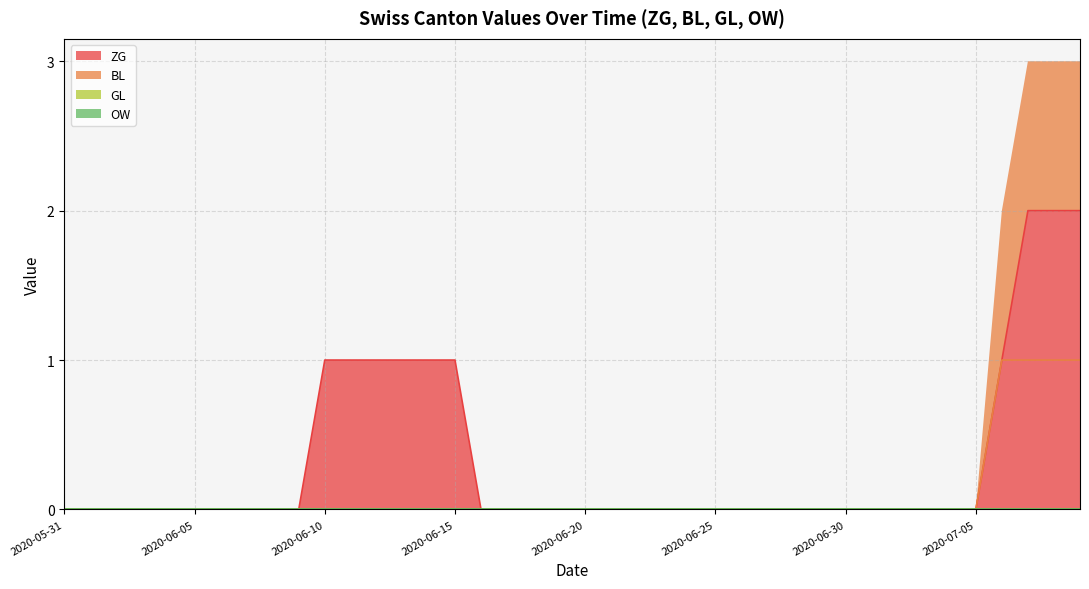

Reading left to right, extract all data points from this chart.

ZG: 2020-05-31=0	2020-06-01=0	2020-06-02=0	2020-06-03=0	2020-06-04=0	2020-06-05=0	2020-06-06=0	2020-06-07=0	2020-06-08=0	2020-06-09=0	2020-06-10=1	2020-06-11=1	2020-06-12=1	2020-06-13=1	2020-06-14=1	2020-06-15=1	2020-06-16=0	2020-06-17=0	2020-06-18=0	2020-06-19=0	2020-06-20=0	2020-06-21=0	2020-06-22=0	2020-06-23=0	2020-06-24=0	2020-06-25=0	2020-06-26=0	2020-06-27=0	2020-06-28=0	2020-06-29=0	2020-06-30=0	2020-07-01=0	2020-07-02=0	2020-07-03=0	2020-07-04=0	2020-07-05=0	2020-07-06=1	2020-07-07=2	2020-07-08=2	2020-07-09=2
BL: 2020-05-31=0	2020-06-01=0	2020-06-02=0	2020-06-03=0	2020-06-04=0	2020-06-05=0	2020-06-06=0	2020-06-07=0	2020-06-08=0	2020-06-09=0	2020-06-10=0	2020-06-11=0	2020-06-12=0	2020-06-13=0	2020-06-14=0	2020-06-15=0	2020-06-16=0	2020-06-17=0	2020-06-18=0	2020-06-19=0	2020-06-20=0	2020-06-21=0	2020-06-22=0	2020-06-23=0	2020-06-24=0	2020-06-25=0	2020-06-26=0	2020-06-27=0	2020-06-28=0	2020-06-29=0	2020-06-30=0	2020-07-01=0	2020-07-02=0	2020-07-03=0	2020-07-04=0	2020-07-05=0	2020-07-06=1	2020-07-07=1	2020-07-08=1	2020-07-09=1